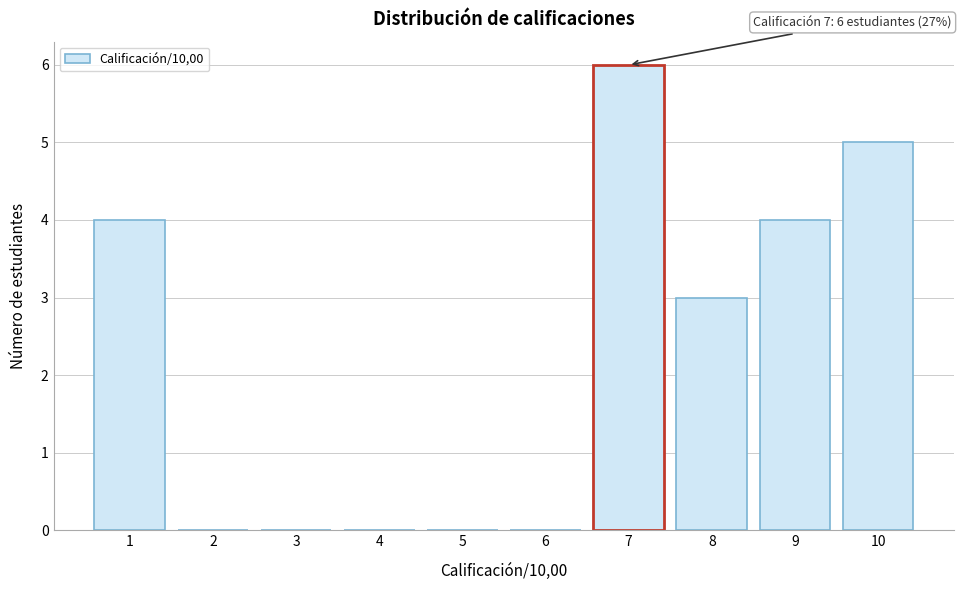

Reading left to right, transcribe all the data shown in this chart.

1=4	2=0	3=0	4=0	5=0	6=0	7=6	8=3	9=4	10=5